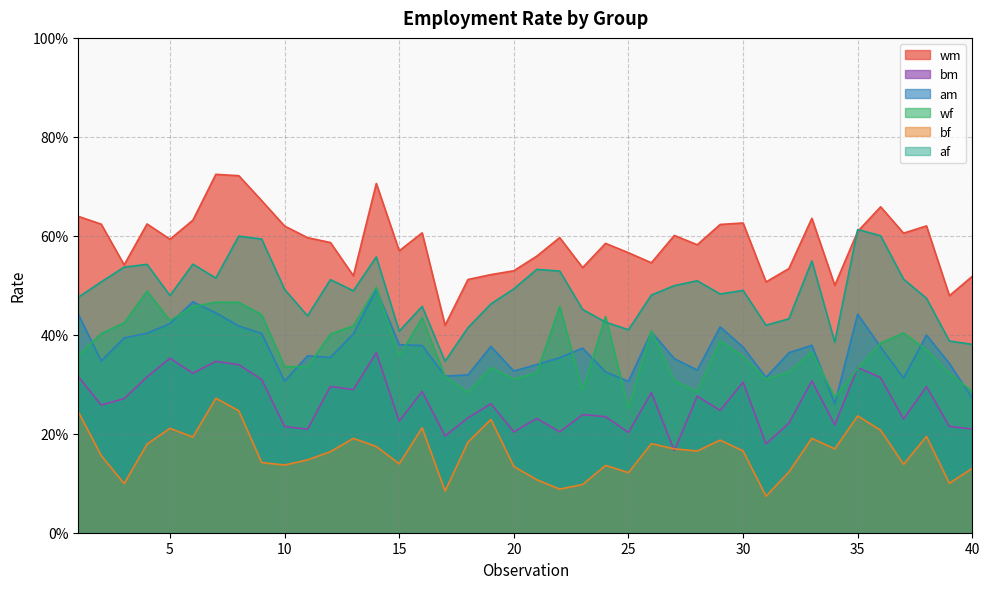

At how many categories does at least one series exceed 0?

40